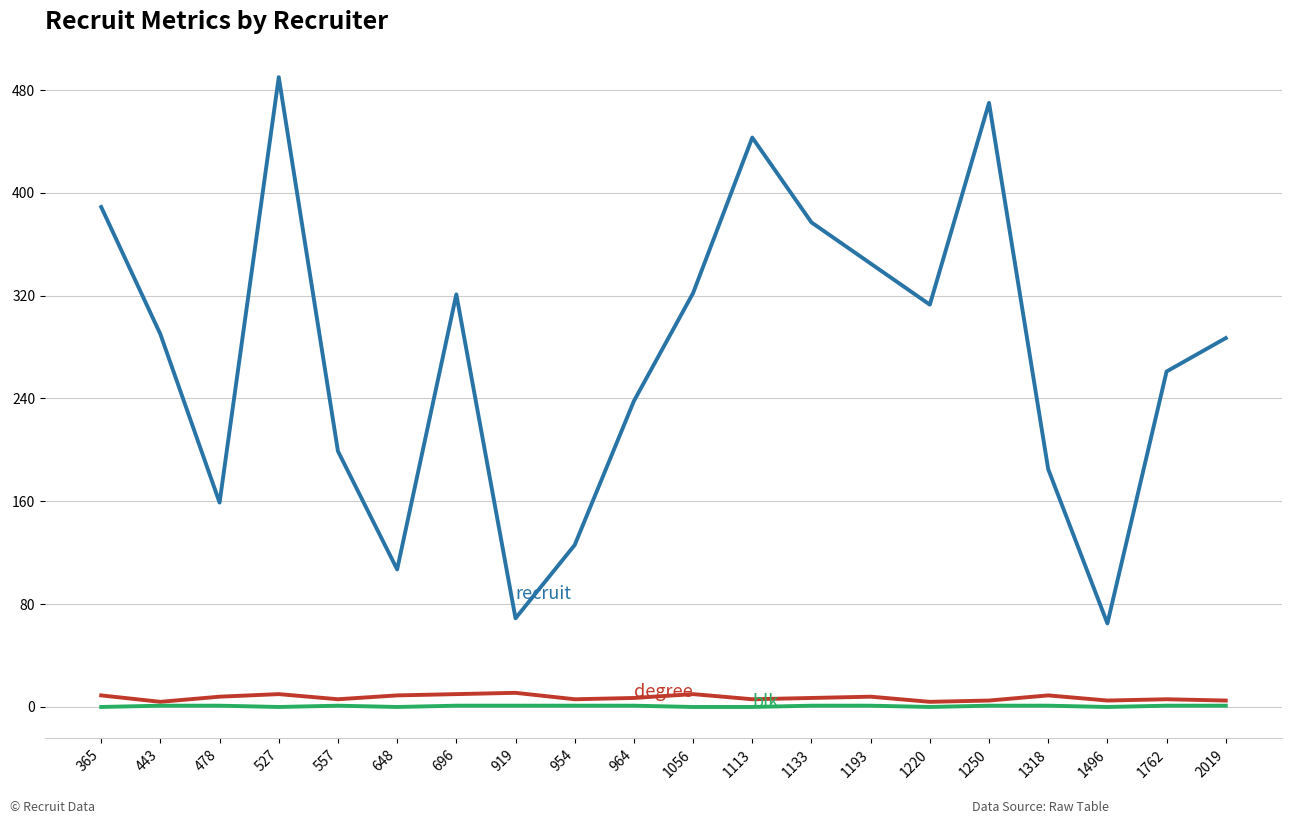

What is the maximum value shown in the chart?

490